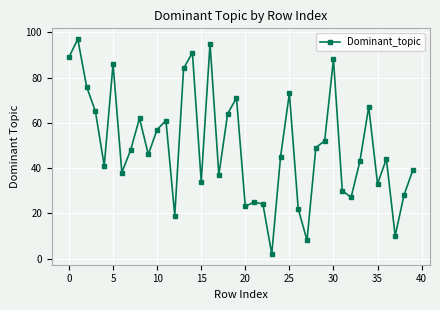

What is the greatest value displayed?

97